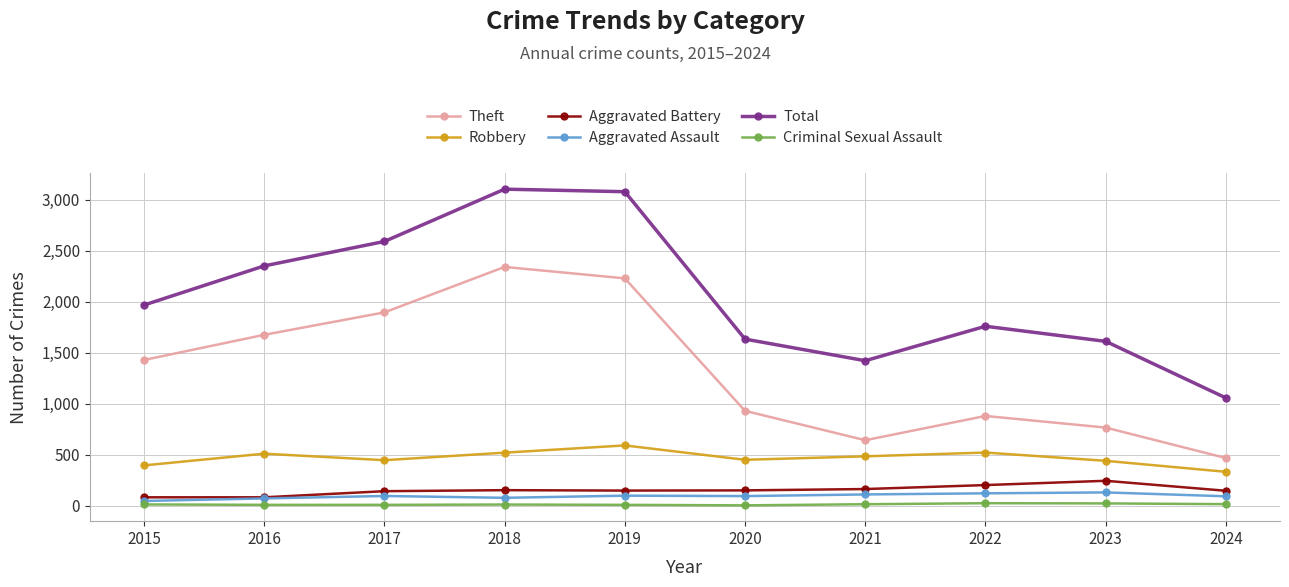

True or false: Theft has more than 2 points higher than both neighbors.

False